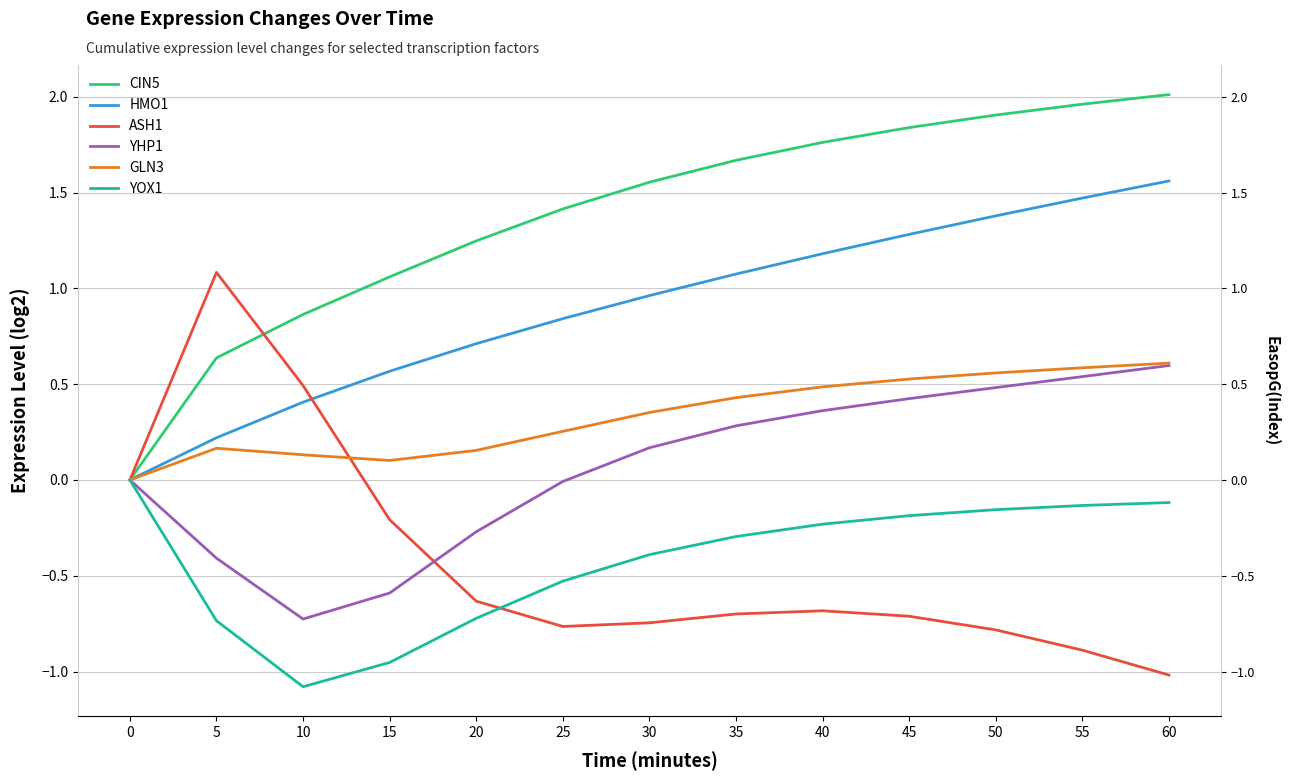

Reading right to left, extract all data points from this chart.

CIN5: 60=2.0	55=2.0	50=1.9	45=1.8	40=1.8	35=1.7	30=1.6	25=1.4	20=1.2	15=1.1	10=0.9	5=0.6	0=0.0
HMO1: 60=1.6	55=1.5	50=1.4	45=1.3	40=1.2	35=1.1	30=1.0	25=0.8	20=0.7	15=0.6	10=0.4	5=0.2	0=0.0
ASH1: 60=-1.0	55=-0.9	50=-0.8	45=-0.7	40=-0.7	35=-0.7	30=-0.7	25=-0.8	20=-0.6	15=-0.2	10=0.5	5=1.1	0=0.0
YHP1: 60=0.6	55=0.5	50=0.5	45=0.4	40=0.4	35=0.3	30=0.2	25=-0.0	20=-0.3	15=-0.6	10=-0.7	5=-0.4	0=0.0
GLN3: 60=0.6	55=0.6	50=0.6	45=0.5	40=0.5	35=0.4	30=0.4	25=0.3	20=0.2	15=0.1	10=0.1	5=0.2	0=0.0
YOX1: 60=-0.1	55=-0.1	50=-0.2	45=-0.2	40=-0.2	35=-0.3	30=-0.4	25=-0.5	20=-0.7	15=-1.0	10=-1.1	5=-0.7	0=0.0